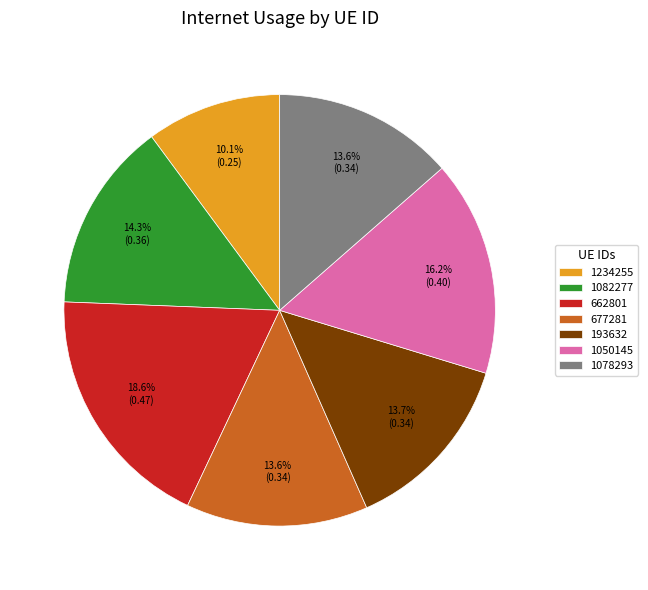

What percentage is the 1234255 slice, to the nearest percent?

10%